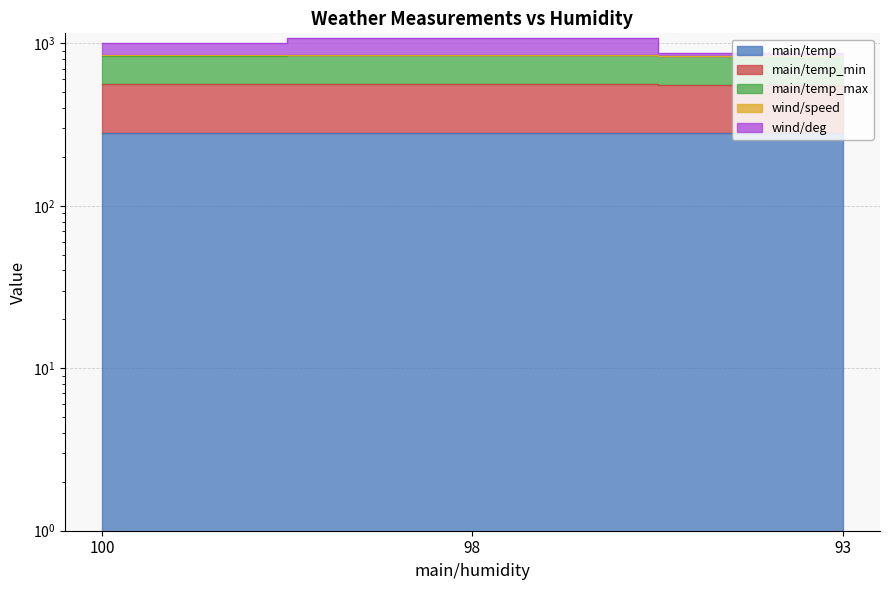

Is it true that main/temp equals 150.4 at 98?

False